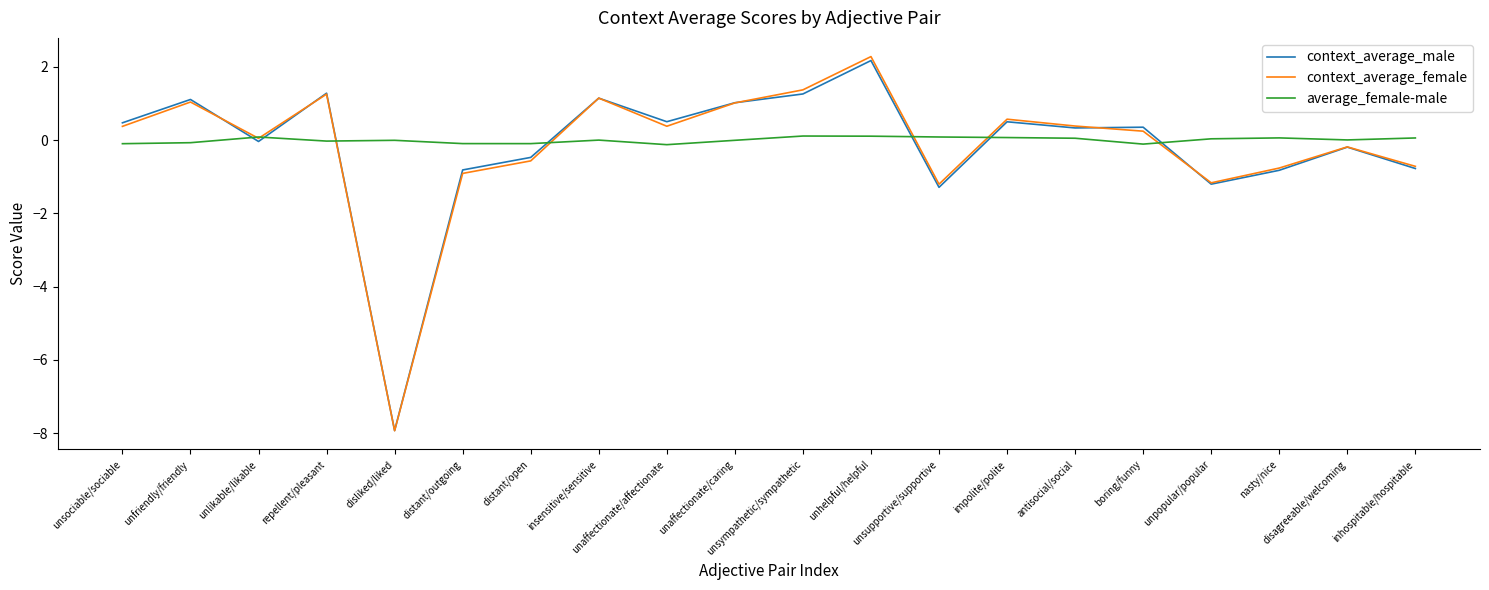

Which series ends up on top after the final intersection of context_average_male and average_female-male?

average_female-male